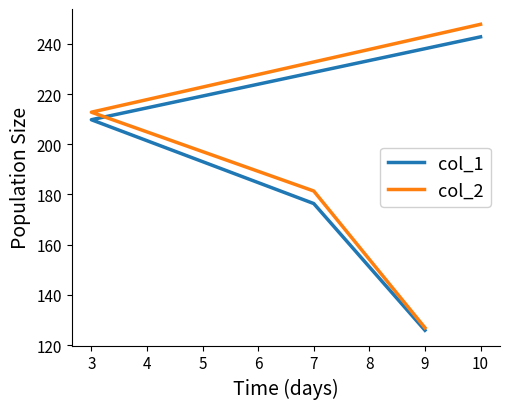

True or false: col_2 and col_1 intersect in this chart.

False